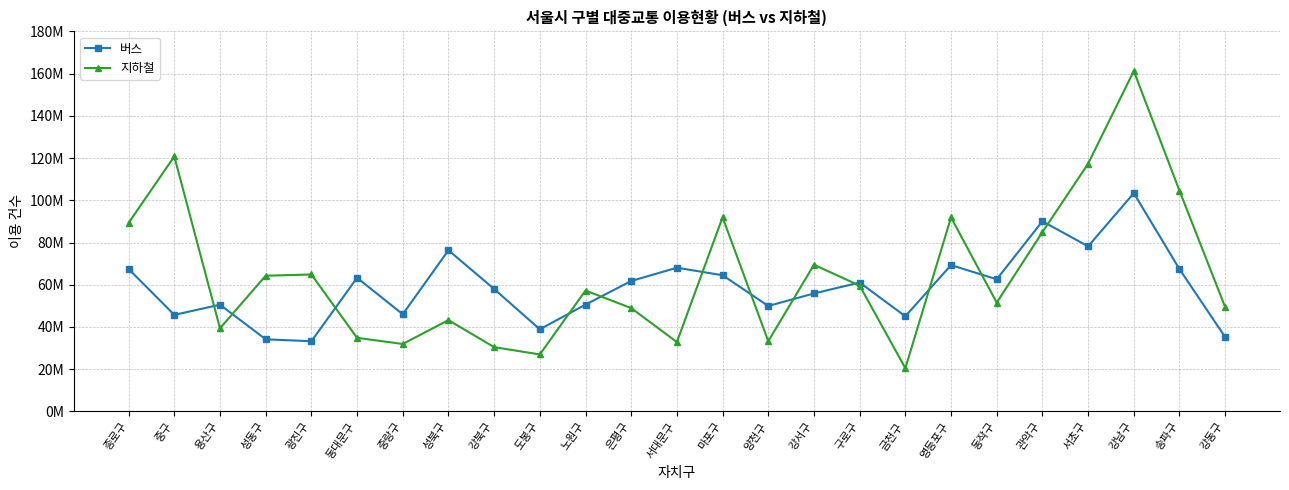

Reading right to left, list all the values displayed in this chart.

버스: 강동구=35194304	송파구=67415209	강남구=103379977	서초구=78195534	관악구=90076319	동작구=62588194	영등포구=69289958	금천구=45064854	구로구=61042525	강서구=55871596	양천구=49938837	마포구=64510577	서대문구=68059904	은평구=61790167	노원구=50579231	도봉구=38900295	강북구=57994006	성북구=76331592	중랑구=46033124	동대문구=63284045	광진구=33234902	성동구=34157923	용산구=50537978	중구=45724150	종로구=67454849
지하철: 강동구=49416957	송파구=104523594	강남구=161272441	서초구=117324071	관악구=84916033	동작구=51528199	영등포구=91890433	금천구=20465940	구로구=59580422	강서구=69470943	양천구=33236941	마포구=91948749	서대문구=32850877	은평구=48938669	노원구=57264326	도봉구=26987249	강북구=30445153	성북구=43239120	중랑구=31943438	동대문구=34854710	광진구=64860255	성동구=64269063	용산구=39369572	중구=120765784	종로구=89319867